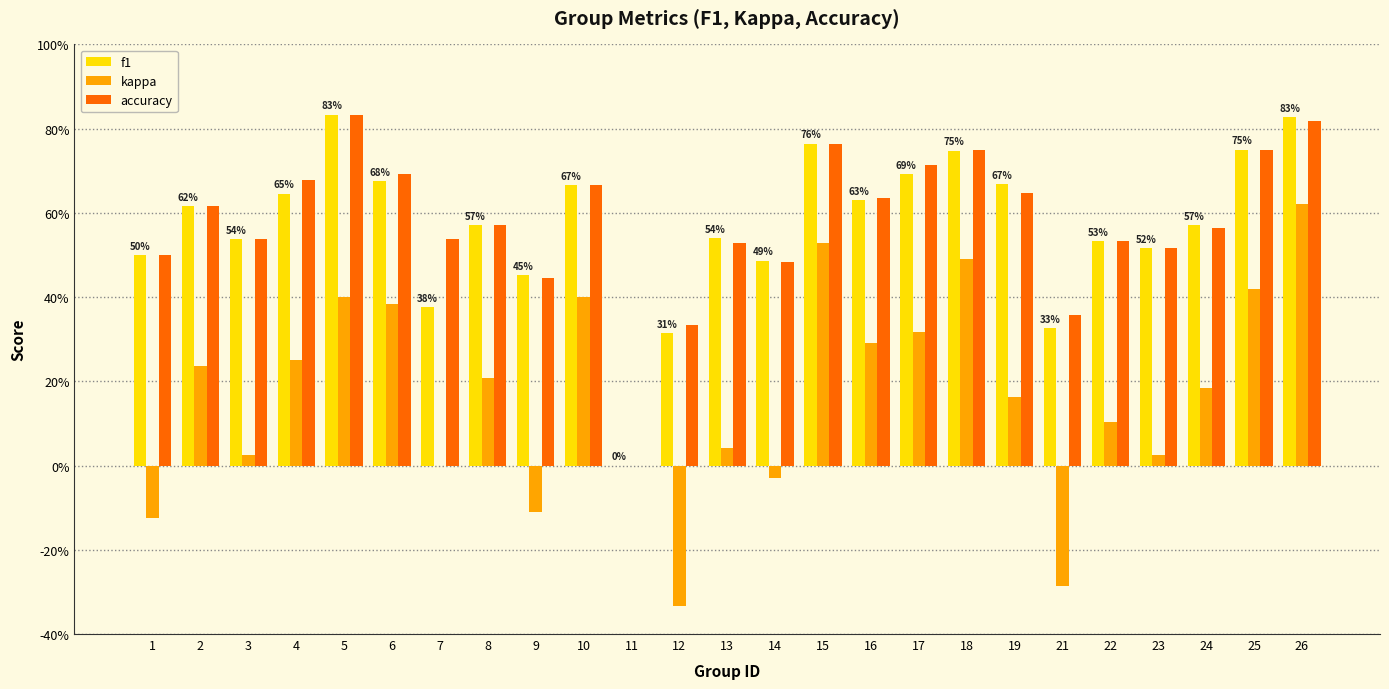

What are all the series names shown in the legend?

f1, kappa, accuracy